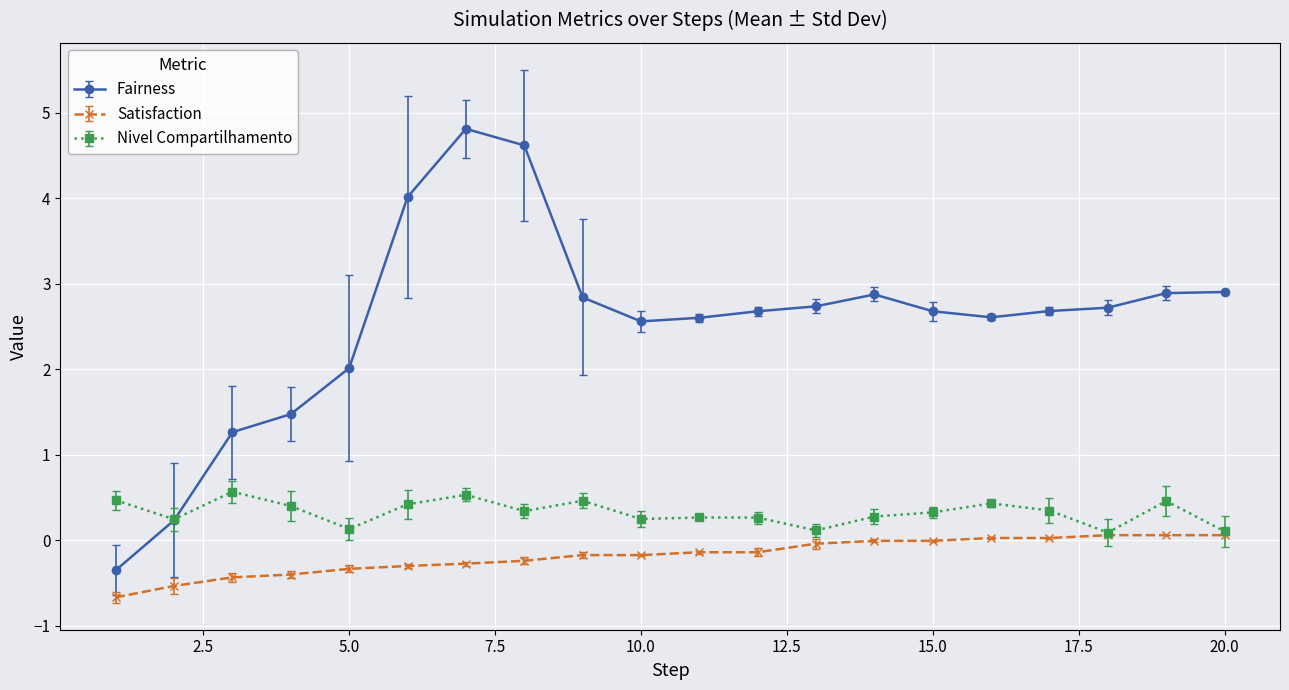

What is the minimum value shown in the chart?

-0.7